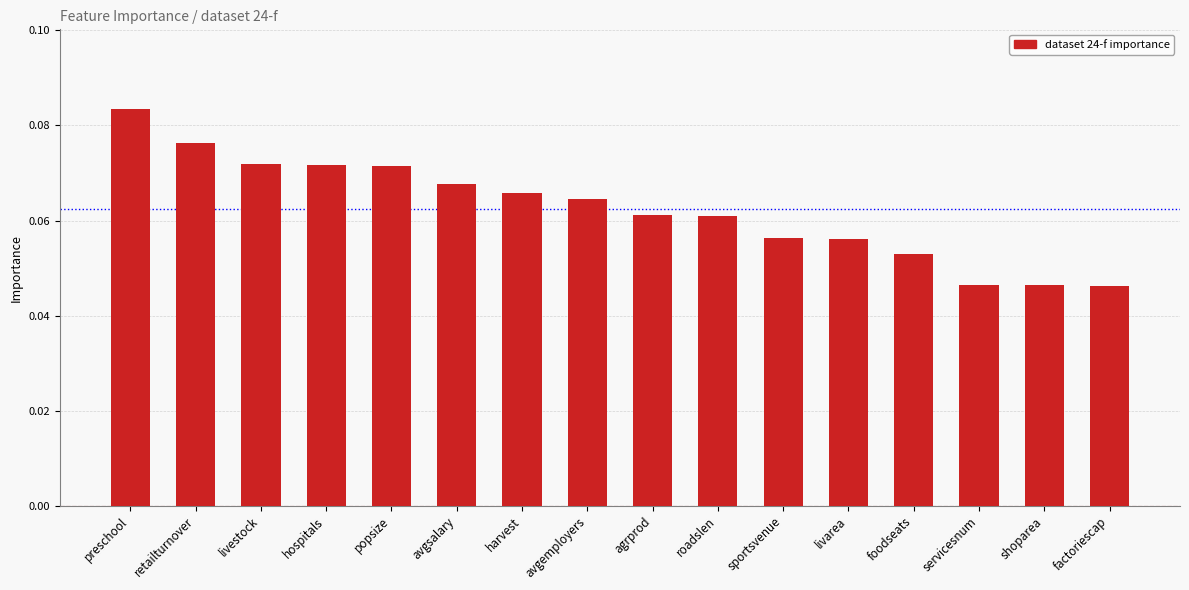

What is the label of the 16th bar from the right?

preschool